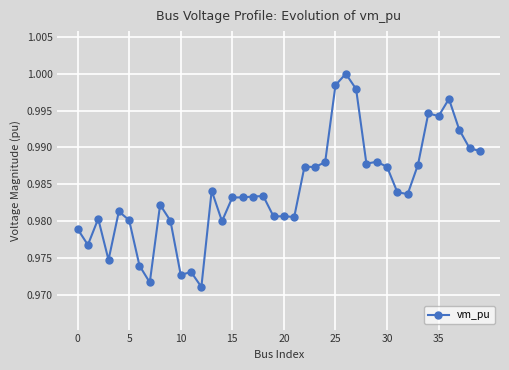

What is the sum of all values?

39.4